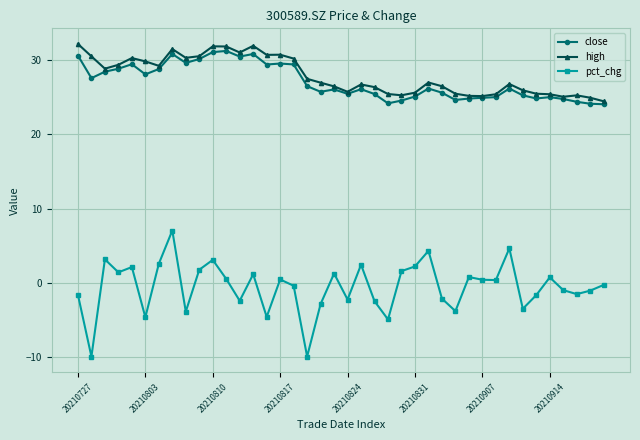

At how many categories does at least one series exceed 13?

40